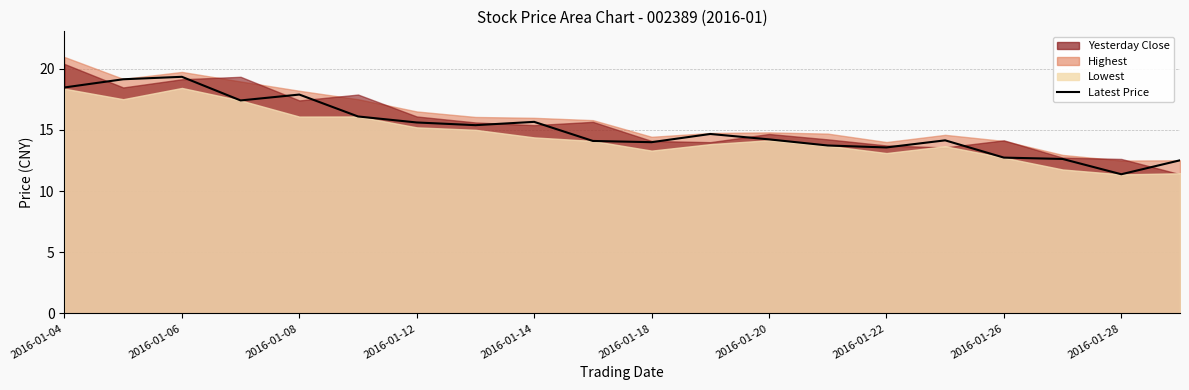

True or false: the data shows 10.1 at 2016-01-22.

False